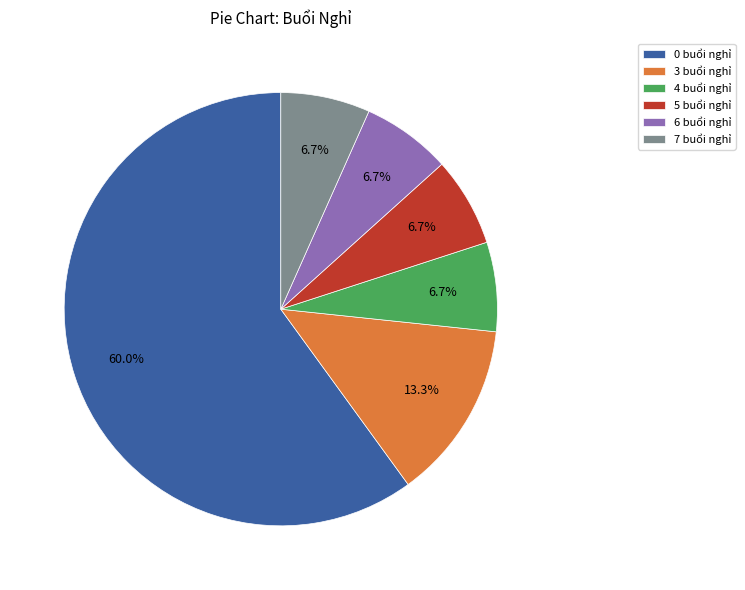

Which has a higher value, 0 buổi nghỉ or 6 buổi nghỉ?

0 buổi nghỉ